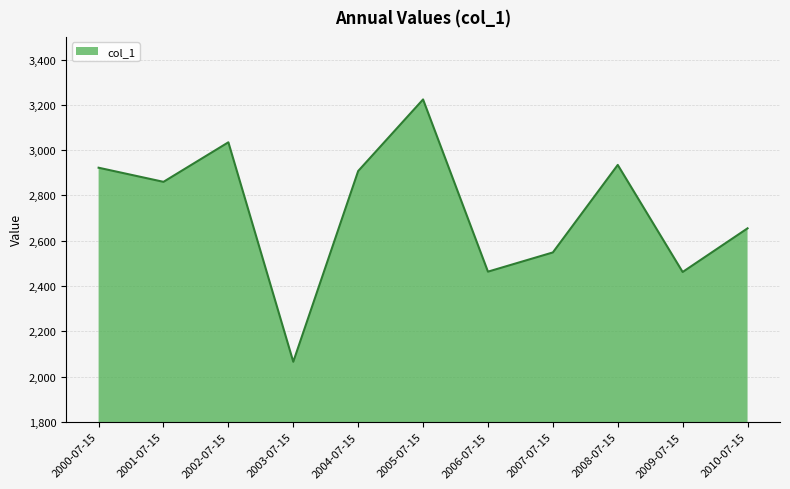

True or false: the data shows 534.2 at 2009-07-15.

False